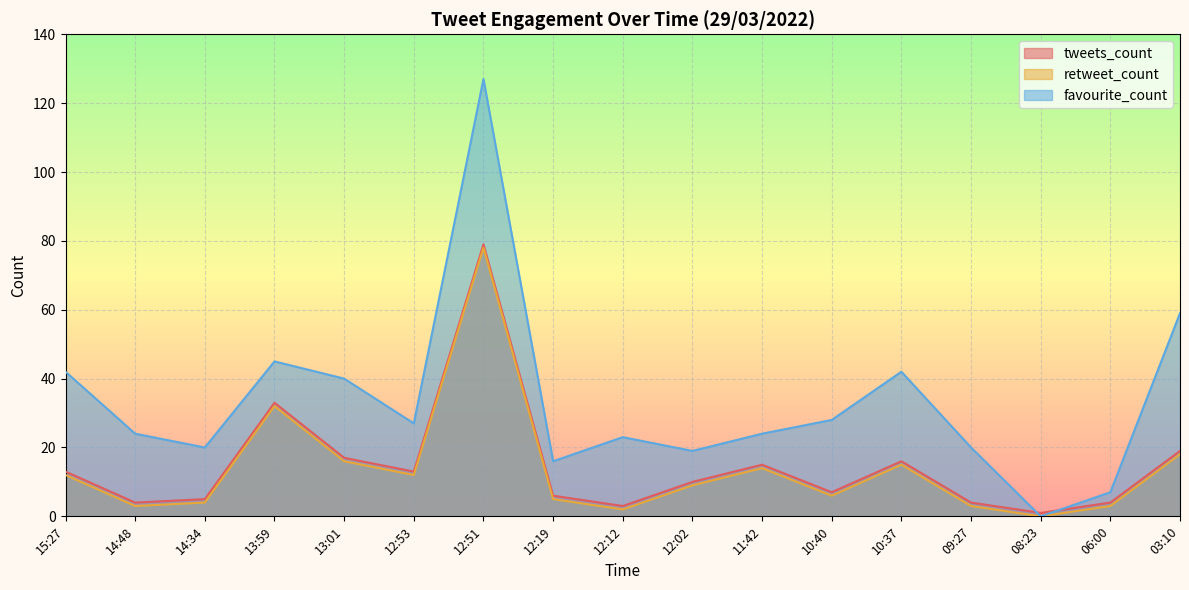

What is the label of the 11th point from the left?

11:42